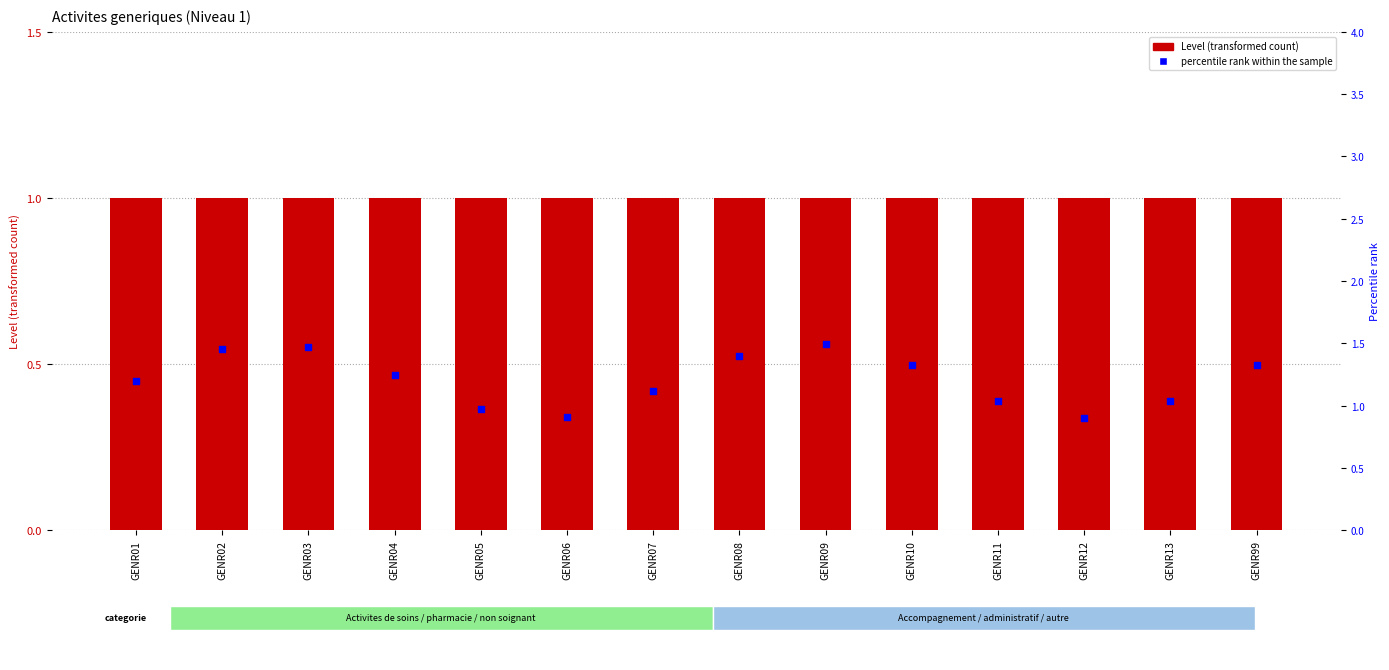

Is the value of Level at GENR03 greater than the value of percentile rank within the sample at GENR99?

No